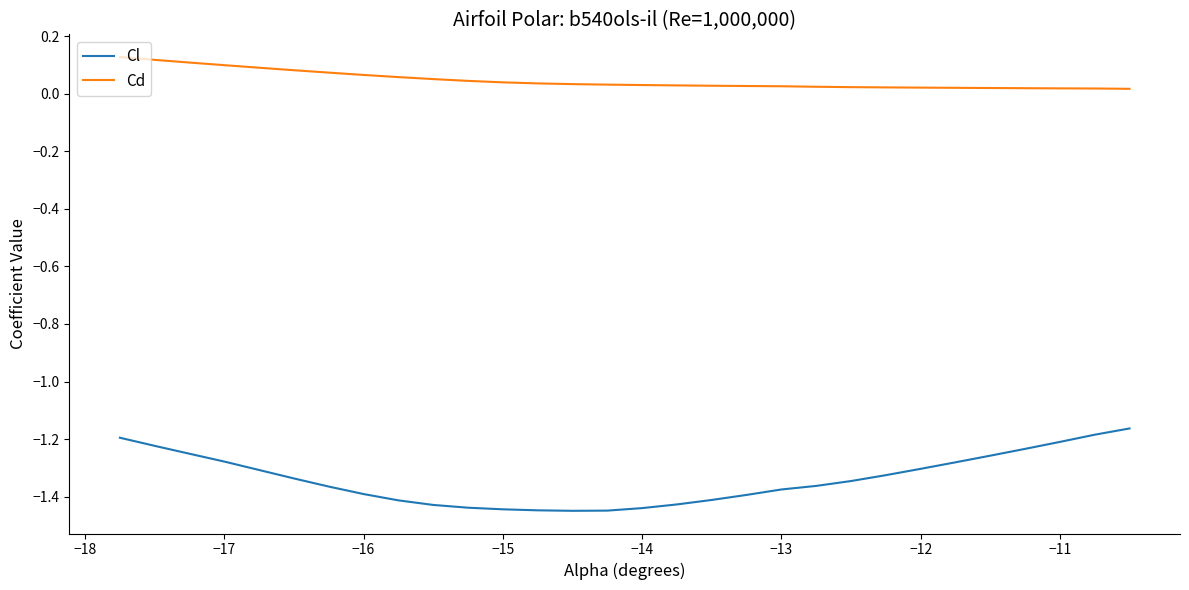

True or false: Cl and Cd intersect in this chart.

False